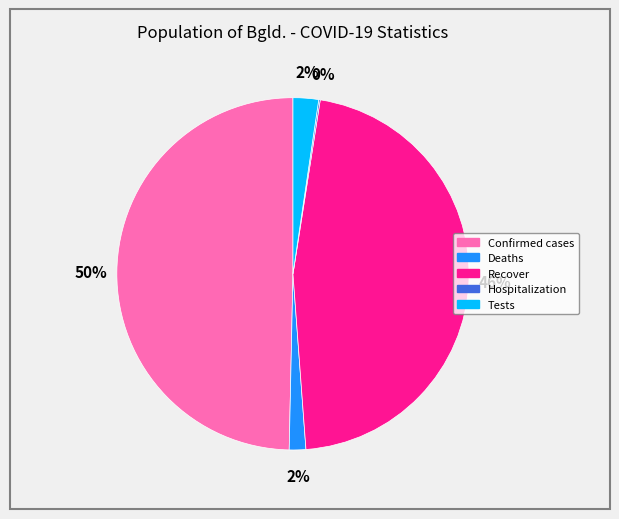

To the nearest percent, what is the difference between the largest and smallest slice percentages?

50%